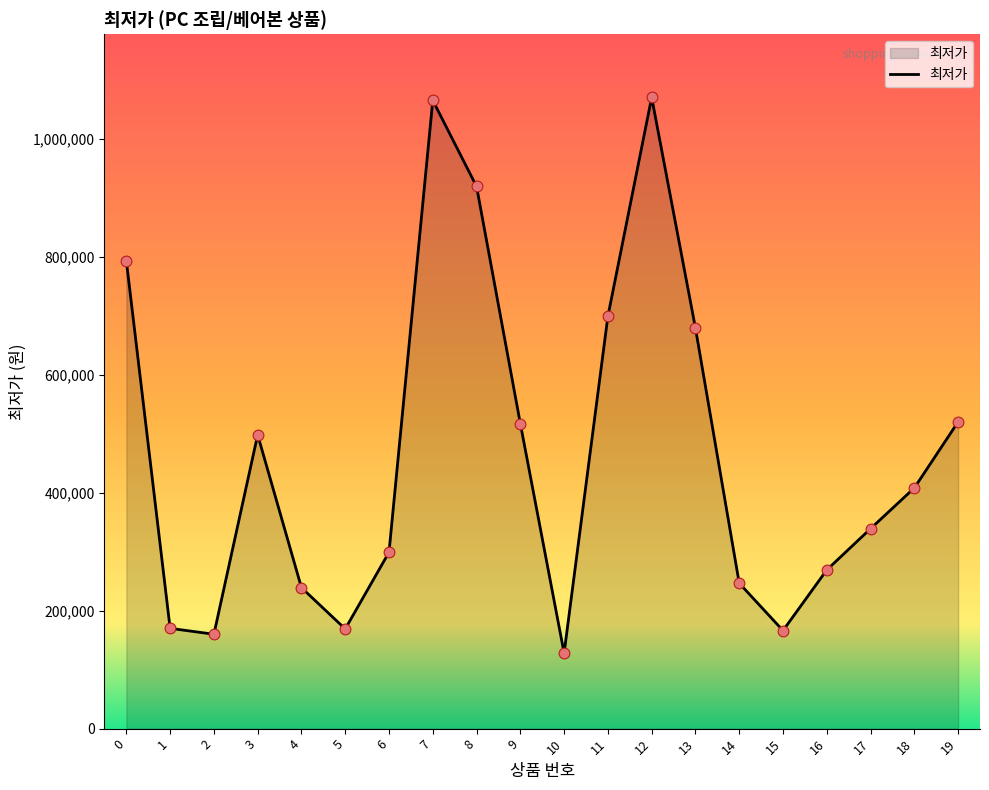

What is the change in value from 8 to 12?

+151000